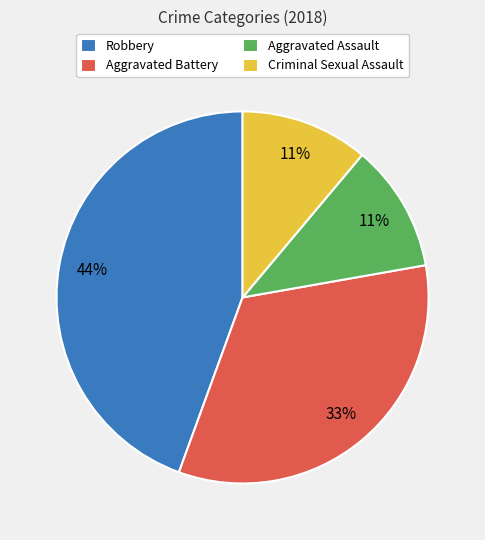

The Robbery slice represents 34% of the pie. True or false?

False